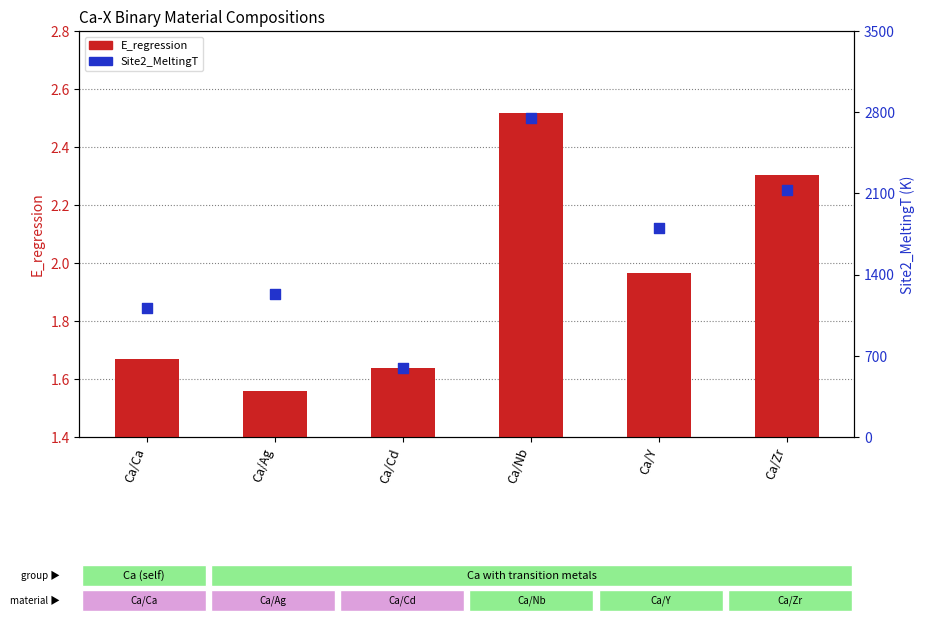

Which series reaches the minimum Y coordinate?

E_regression